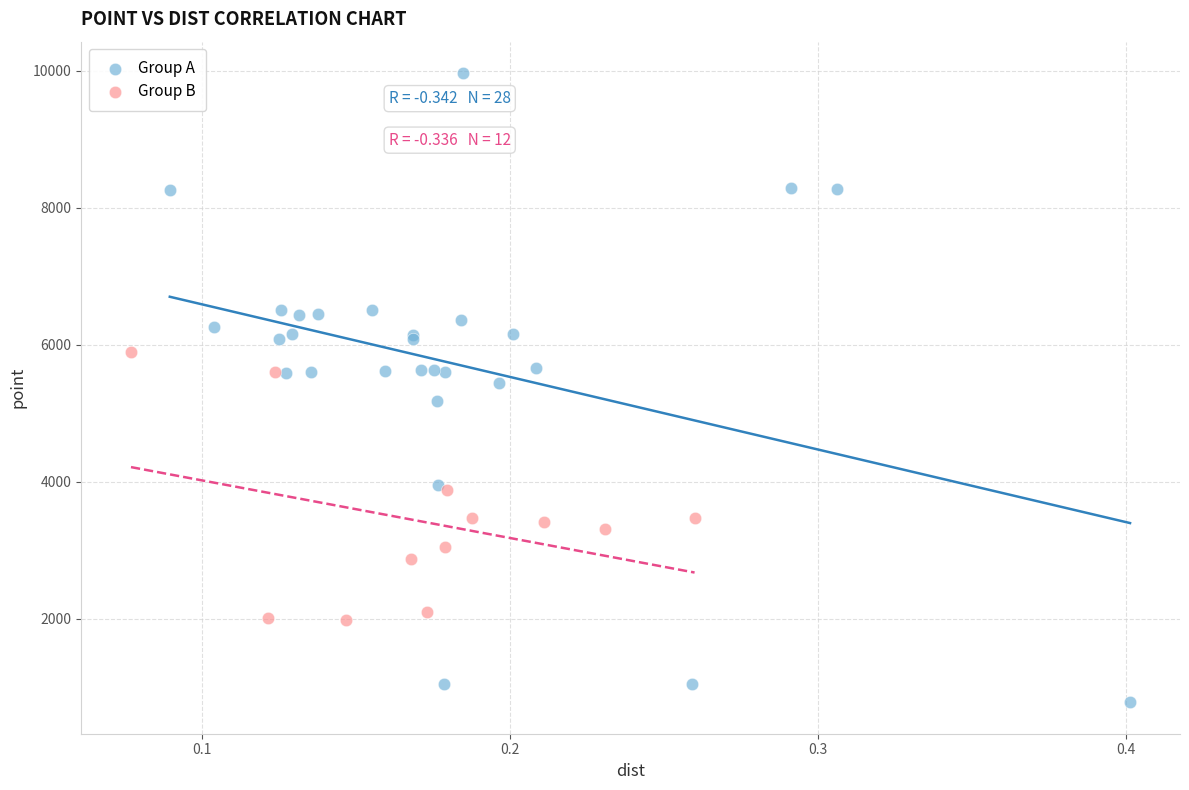

Which series contains the lowest Y value?

Group A